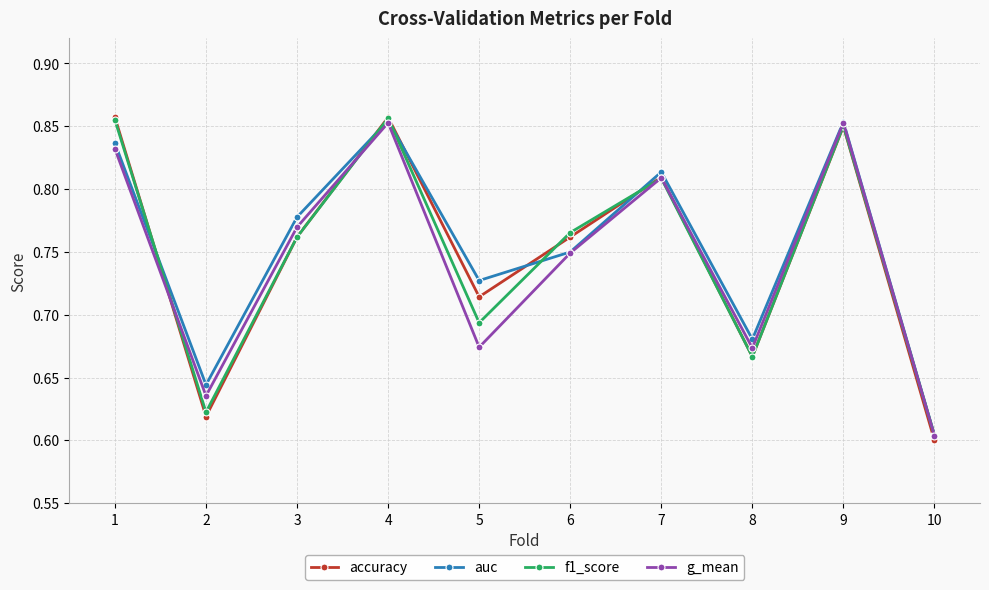

At which label is f1_score closest to 0?

10